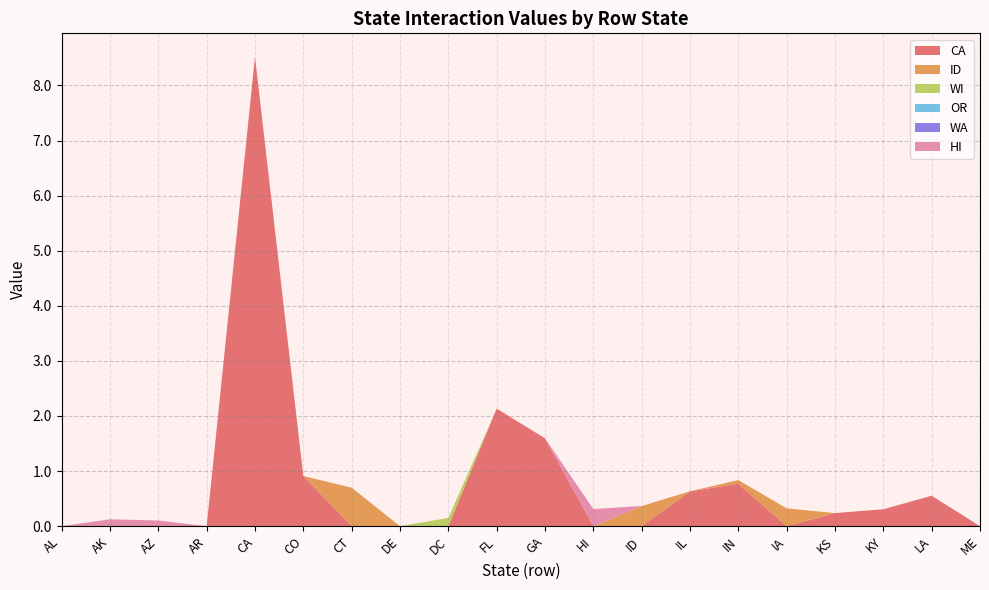

Reading left to right, transcribe all the data shown in this chart.

CA: 0.0	0.0	0.0	0.0	8.5	0.9	0.0	0.0	0.0	2.1	1.6	0.0	0.0	0.6	0.8	0.0	0.2	0.3	0.6	0.0
ID: 0.0	0.0	0.0	0.0	0.0	0.0	0.7	0.0	0.0	0.0	0.0	0.0	0.4	0.0	0.1	0.3	0.0	0.0	0.0	0.0
WI: 0.0	0.0	0.0	0.0	0.0	0.0	0.0	0.0	0.1	0.0	0.0	0.0	0.0	0.0	0.0	0.0	0.0	0.0	0.0	0.0
OR: 0.0	0.0	0.0	0.0	0.0	0.0	0.0	0.0	0.0	0.0	0.0	0.0	0.0	0.0	0.0	0.0	0.0	0.0	0.0	0.0
WA: 0.0	0.0	0.0	0.0	0.0	0.0	0.0	0.0	0.0	0.0	0.0	0.0	0.0	0.0	0.0	0.0	0.0	0.0	0.0	0.0
HI: 0.0	0.1	0.1	0.0	0.0	0.0	0.0	0.0	0.0	0.0	0.0	0.3	0.0	0.0	0.0	0.0	0.0	0.0	0.0	0.0